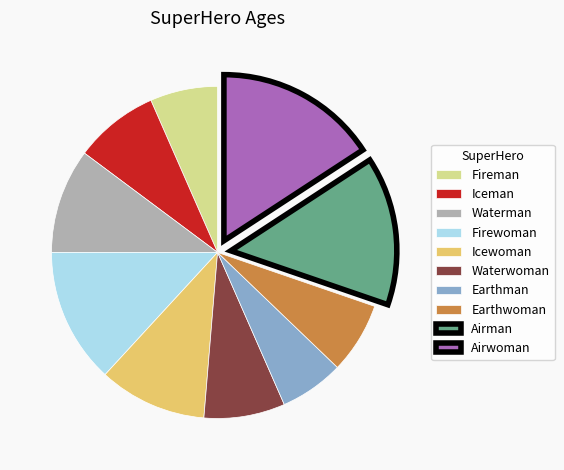

Which slice is the largest?

Airwoman